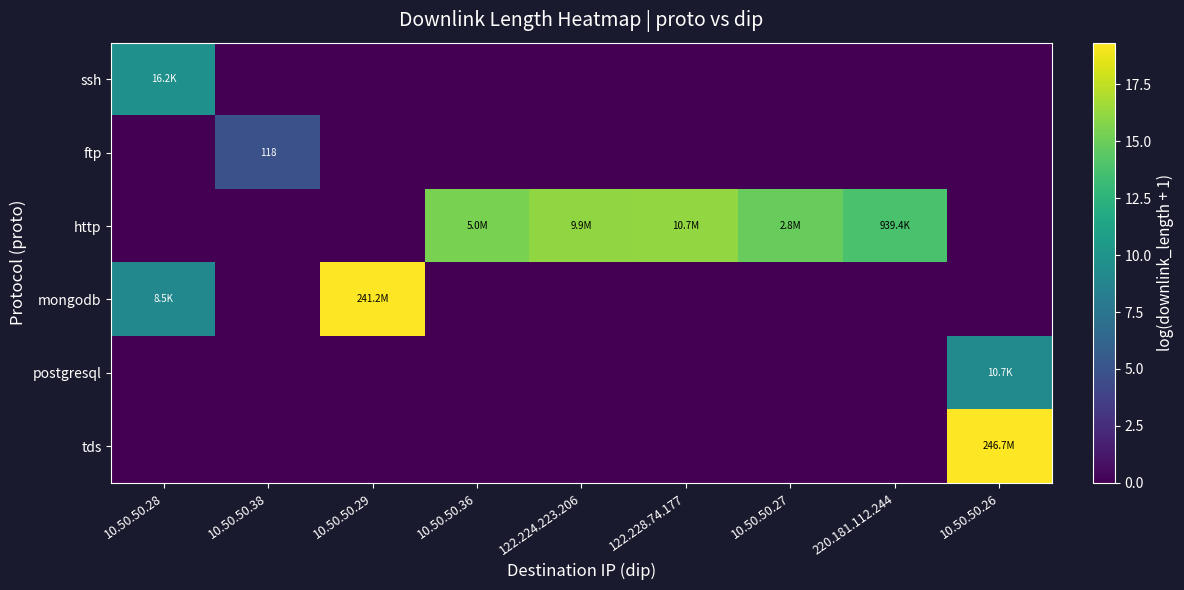

Rank the series by their maximum value, from lowest to highest.

ftp, postgresql, ssh, http, mongodb, tds